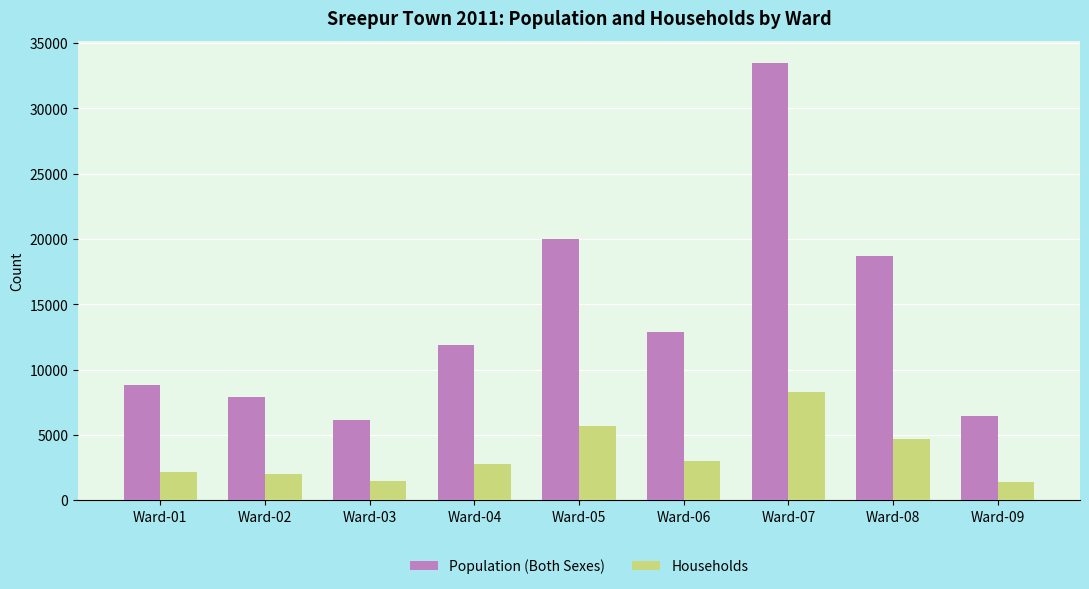

True or false: Population (Both Sexes) has a value of 7884 at Ward-02.

True